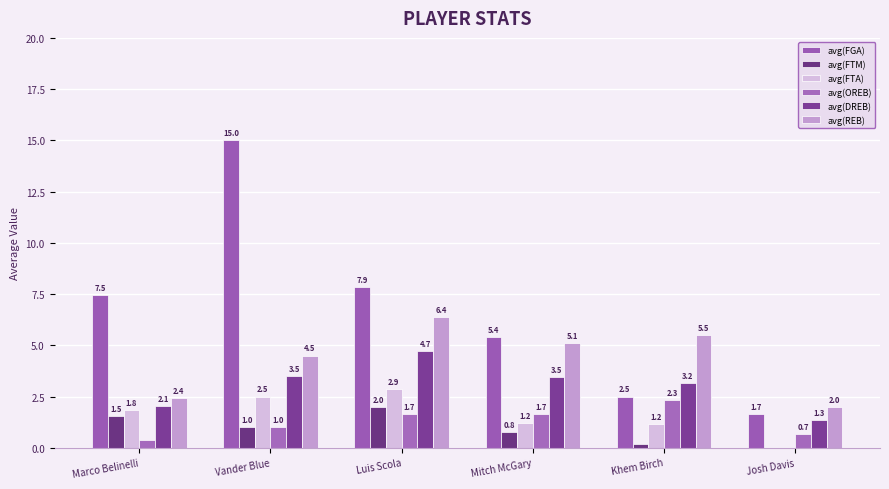

What is the difference between the avg(OREB) values at Mitch McGary and Vander Blue?

0.7